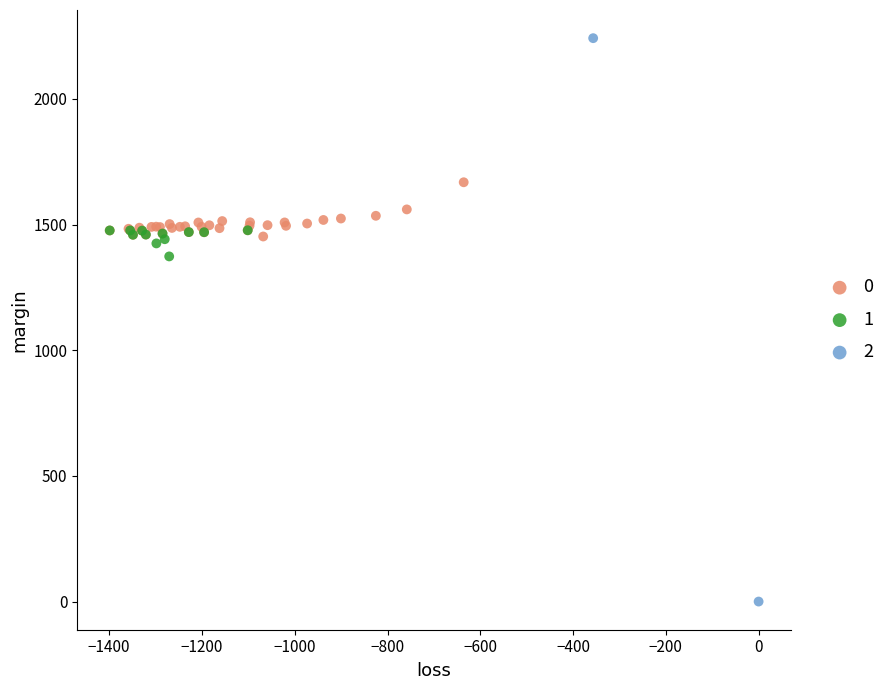

Which series contains the lowest Y value?

2